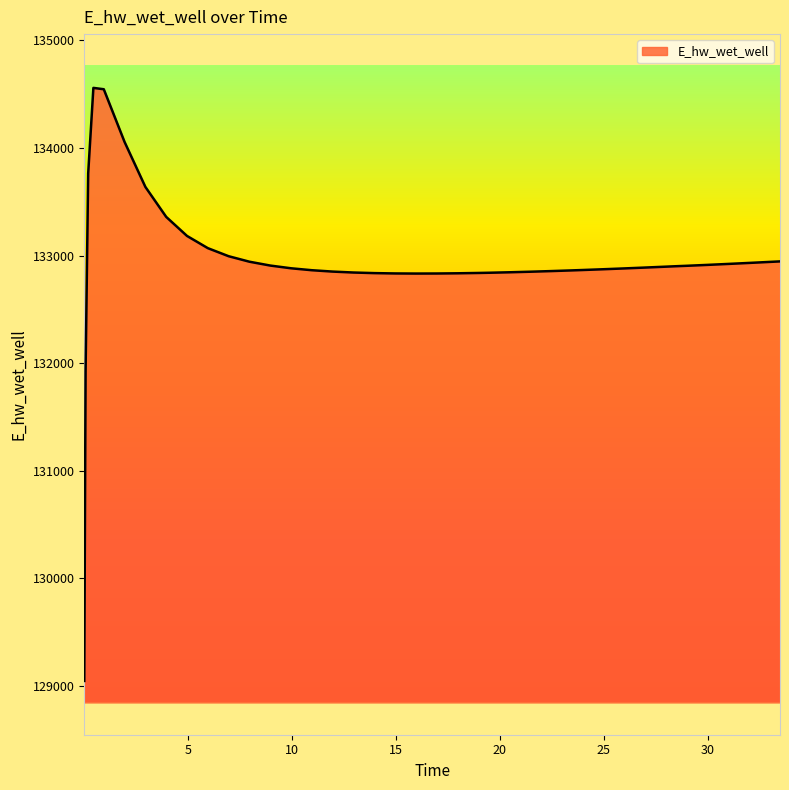

What is the minimum value shown in the chart?

129044.6